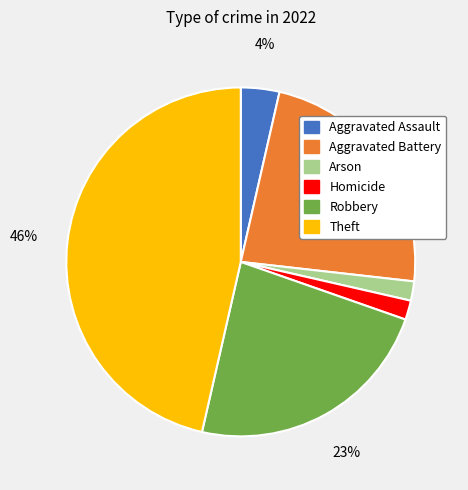

What is the ratio of the value at Arson to the value at Robbery?

0.1